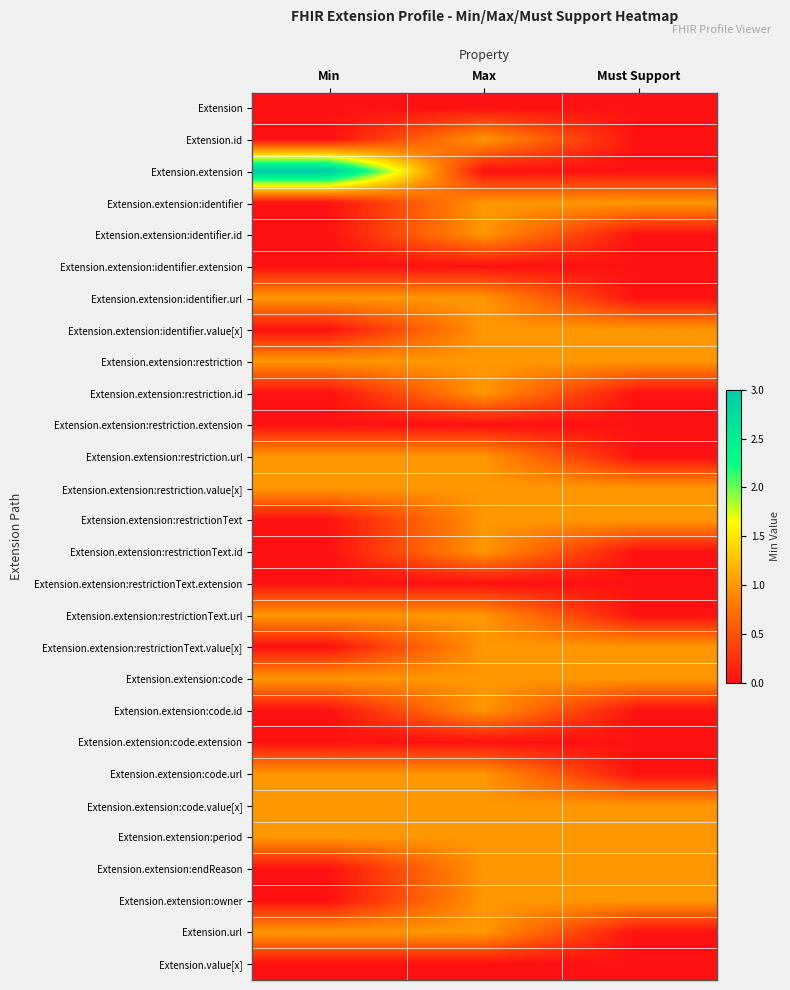

What is the total value across all series at Min?

13